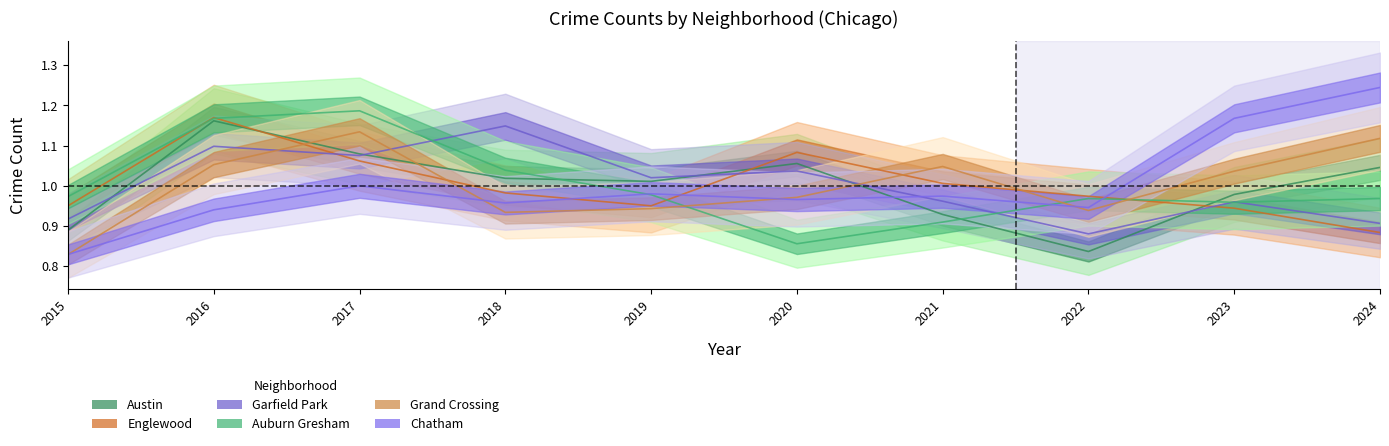

How many lines are shown in the chart?

6